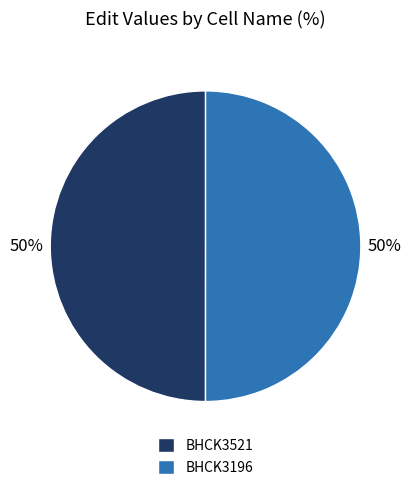

Approximately how many times larger is the value at BHCK3521 compared to BHCK3196?

1.0